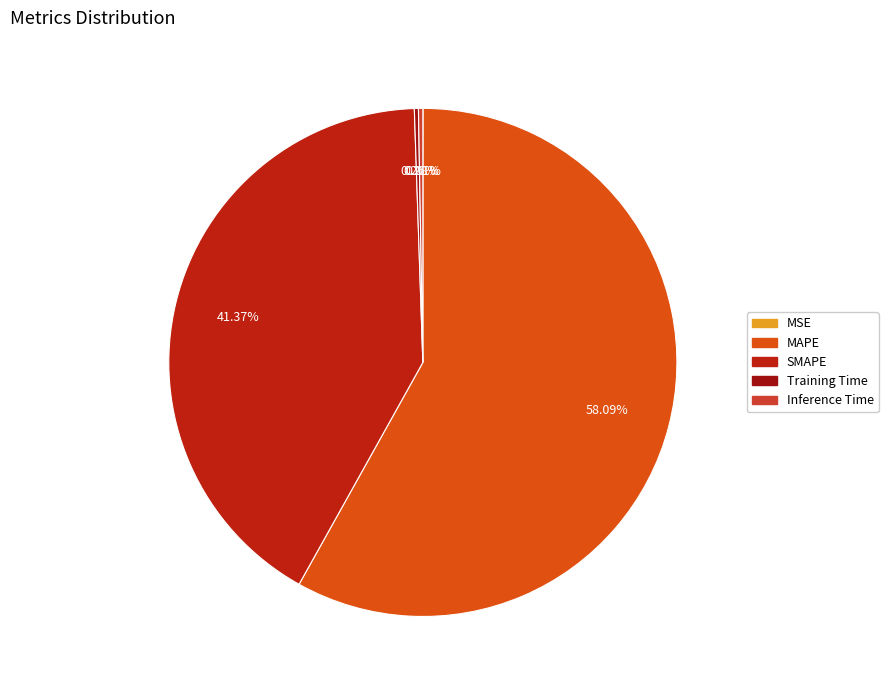

How many segments does this pie chart have?

5